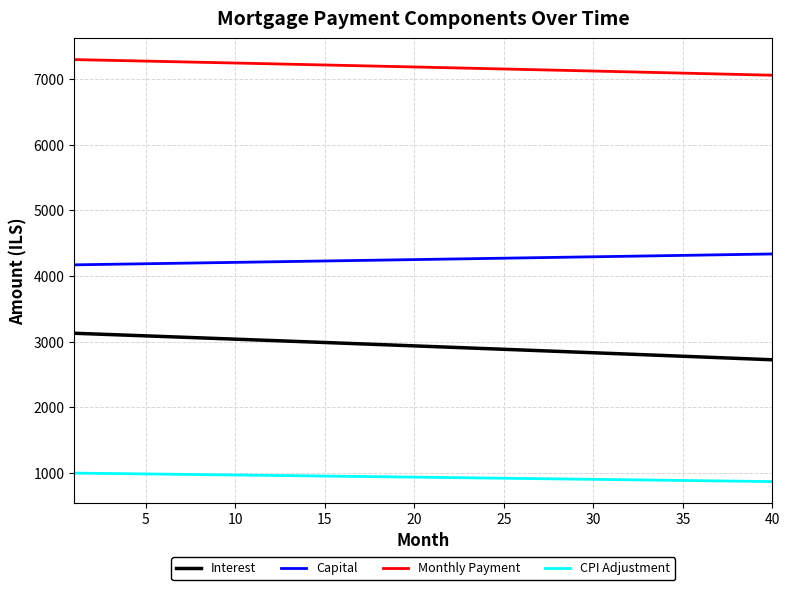

What is the maximum value shown in the chart?

7299.0